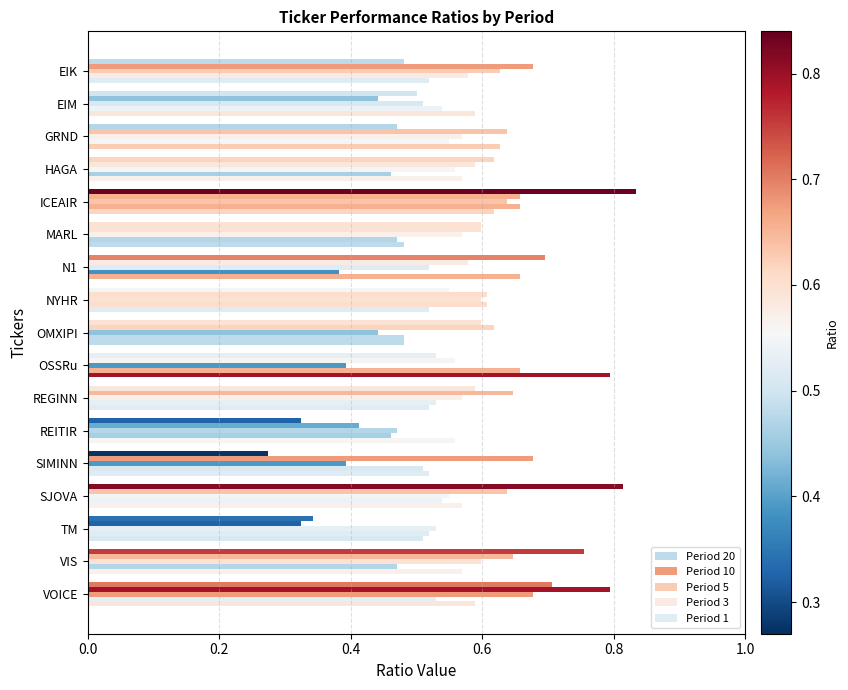

Reading left to right, what are all the values shown in this chart?

Period 20: 0.5	0.5	0.5	0.6	0.8	0.6	0.7	0.5	0.6	0.5	0.6	0.3	0.3	0.8	0.3	0.8	0.7
Period 10: 0.7	0.4	0.6	0.6	0.7	0.6	0.6	0.6	0.6	0.6	0.6	0.4	0.7	0.6	0.3	0.6	0.8
Period 5: 0.6	0.5	0.6	0.6	0.6	0.6	0.5	0.6	0.4	0.4	0.6	0.5	0.4	0.5	0.5	0.6	0.7
Period 3: 0.6	0.5	0.5	0.5	0.7	0.5	0.4	0.6	0.5	0.7	0.5	0.5	0.5	0.5	0.5	0.5	0.5
Period 1: 0.5	0.6	0.6	0.6	0.6	0.5	0.7	0.5	0.5	0.8	0.5	0.6	0.5	0.6	0.5	0.6	0.6